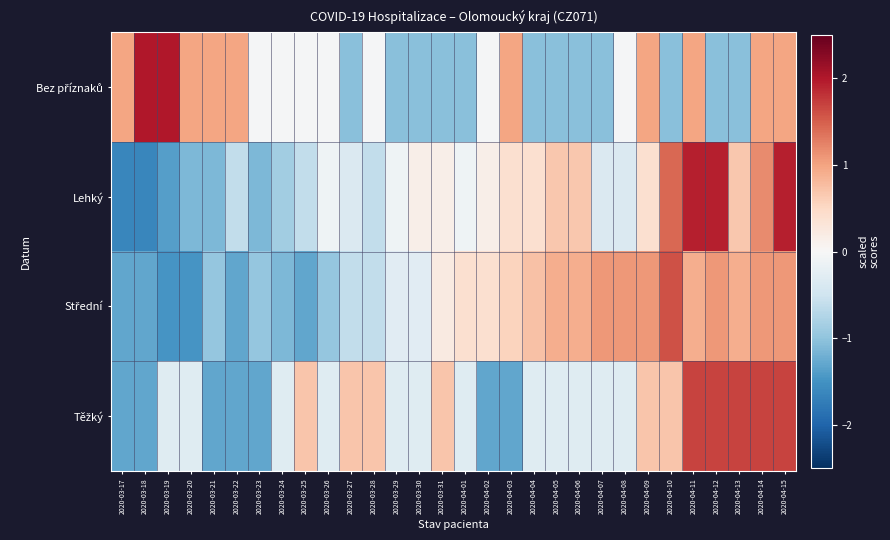

Which category has the highest value across all series?

2020-03-18